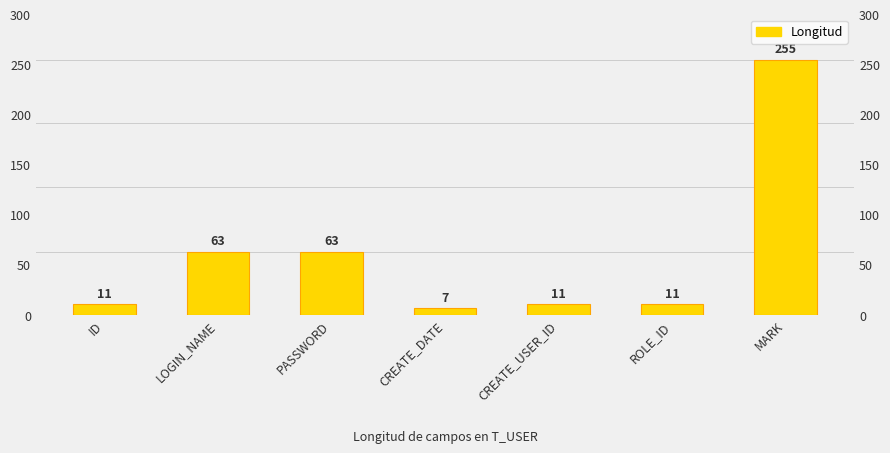

Reading right to left, list all the values displayed in this chart.

255	11	11	7	63	63	11